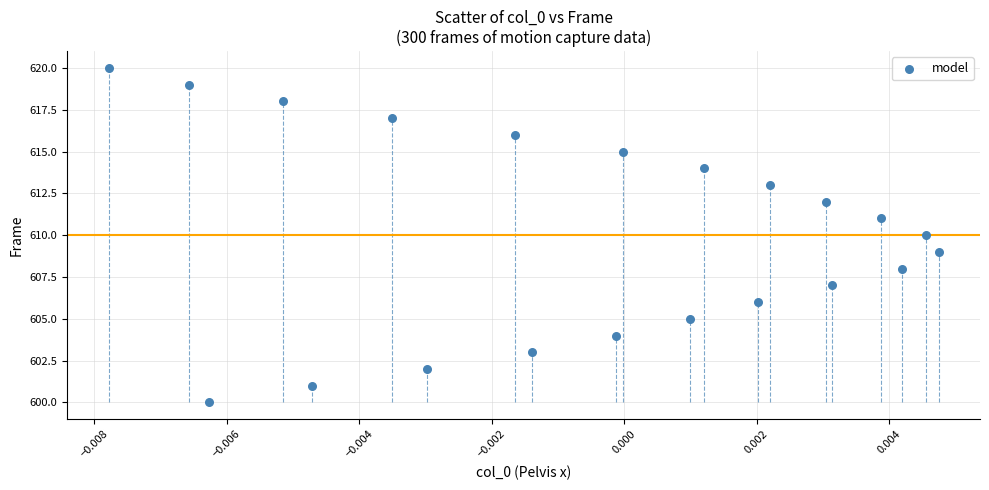

What is the range of Y values (max minus min)?

20